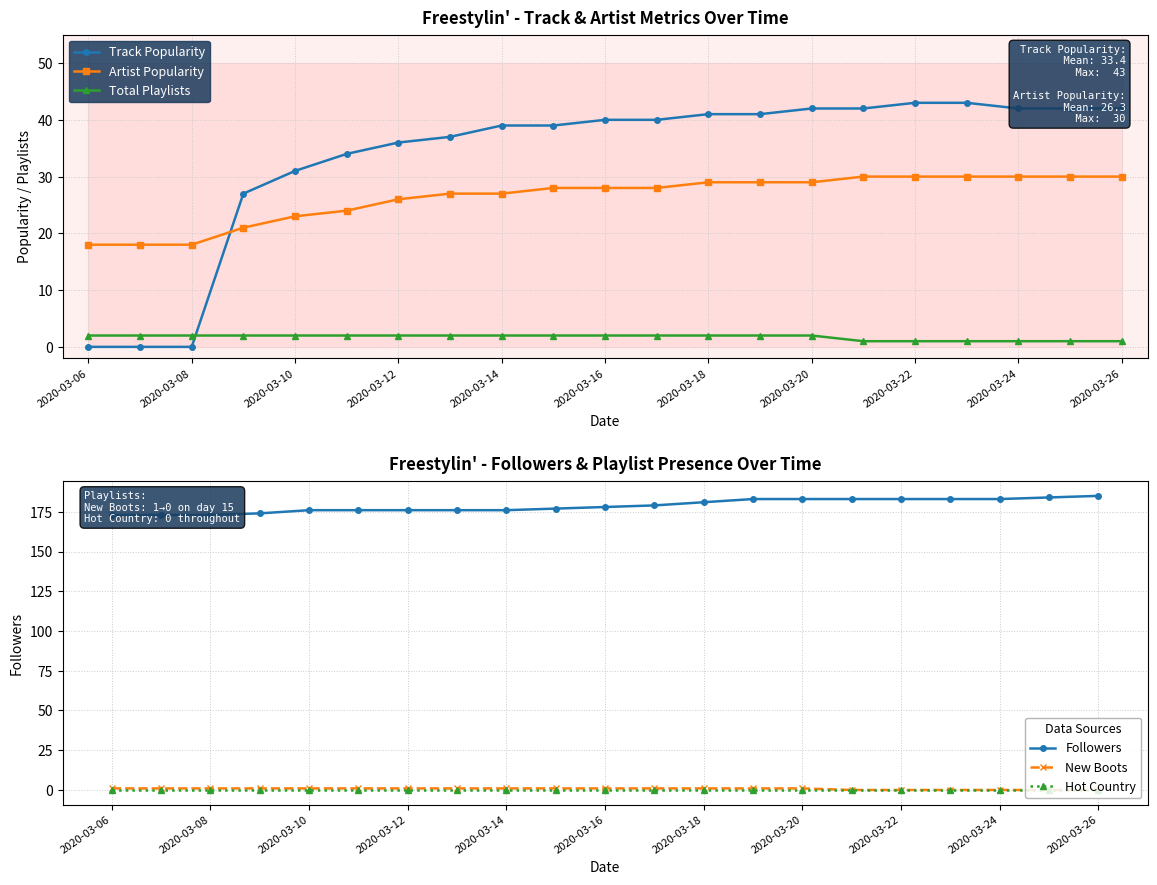

True or false: Hot Country and New Boots cross at least once.

False